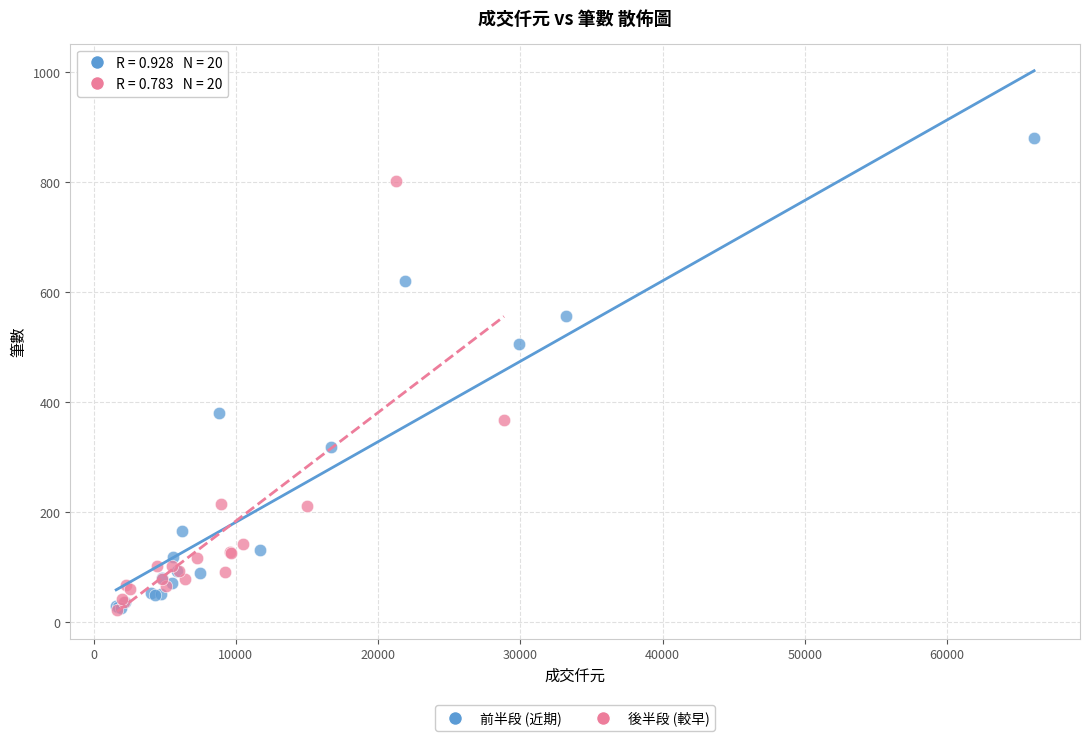

Which series reaches the maximum Y coordinate?

前半段 (近期)